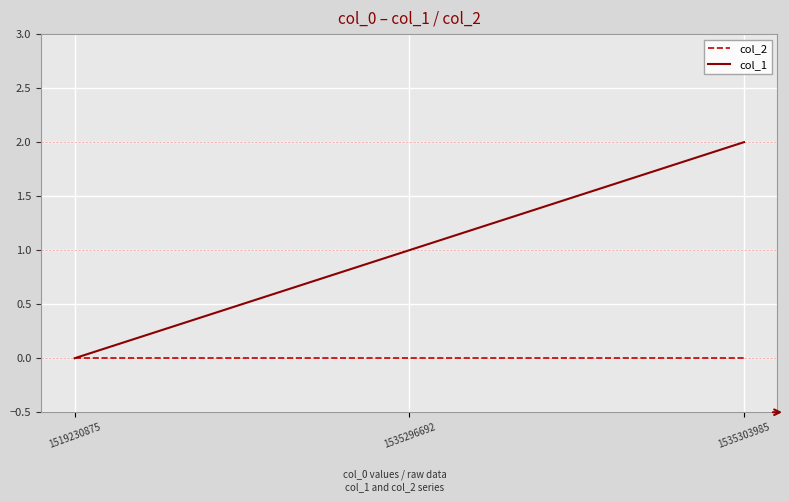

Reading left to right, extract all data points from this chart.

col_2: 1519230875=0	1535296692=0	1535303985=0
col_1: 1519230875=0	1535296692=1	1535303985=2